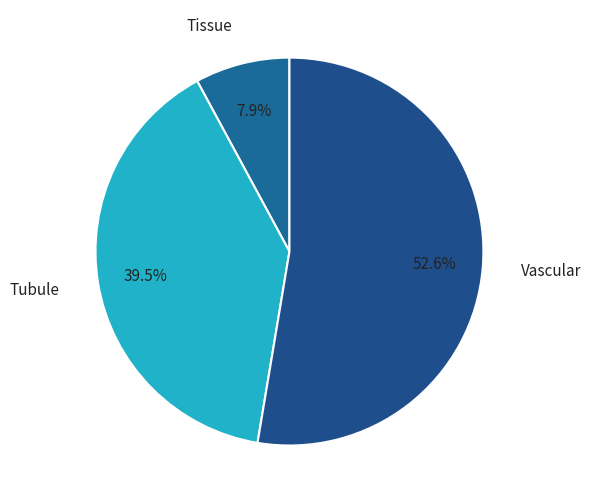

What percentage is NOT represented by Tubule?

60.5%